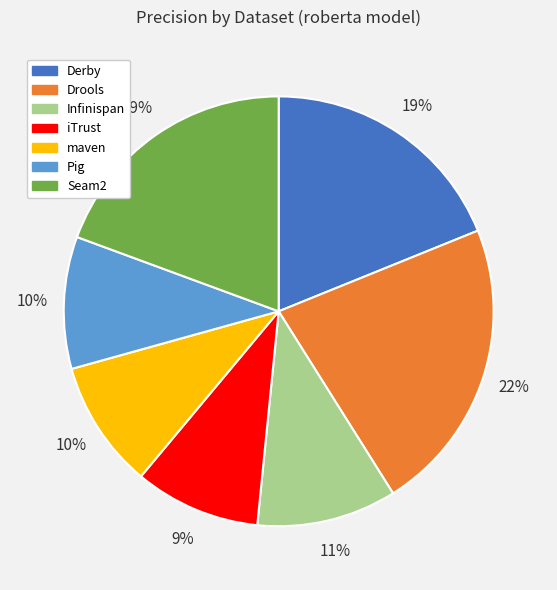

How many segments does this pie chart have?

7